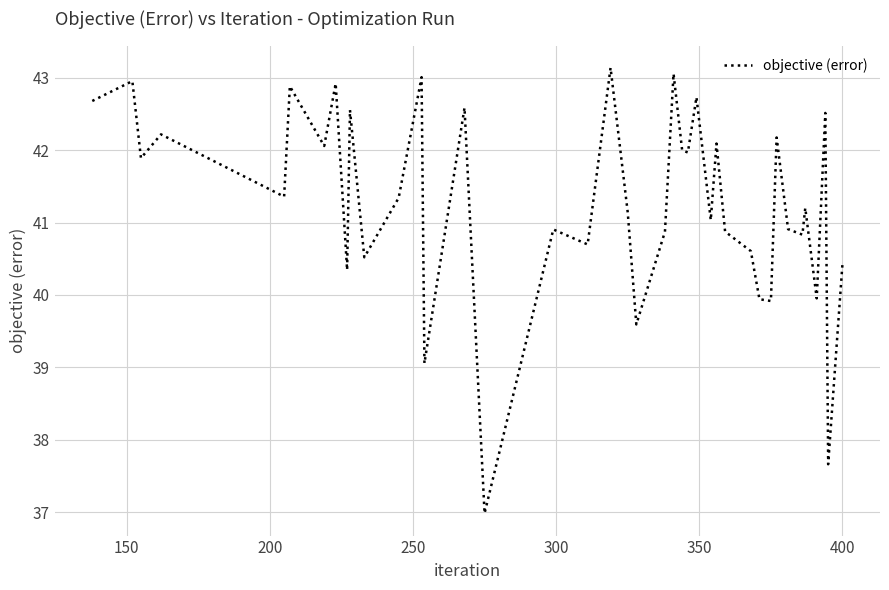

What is the smallest value displayed?

37.0